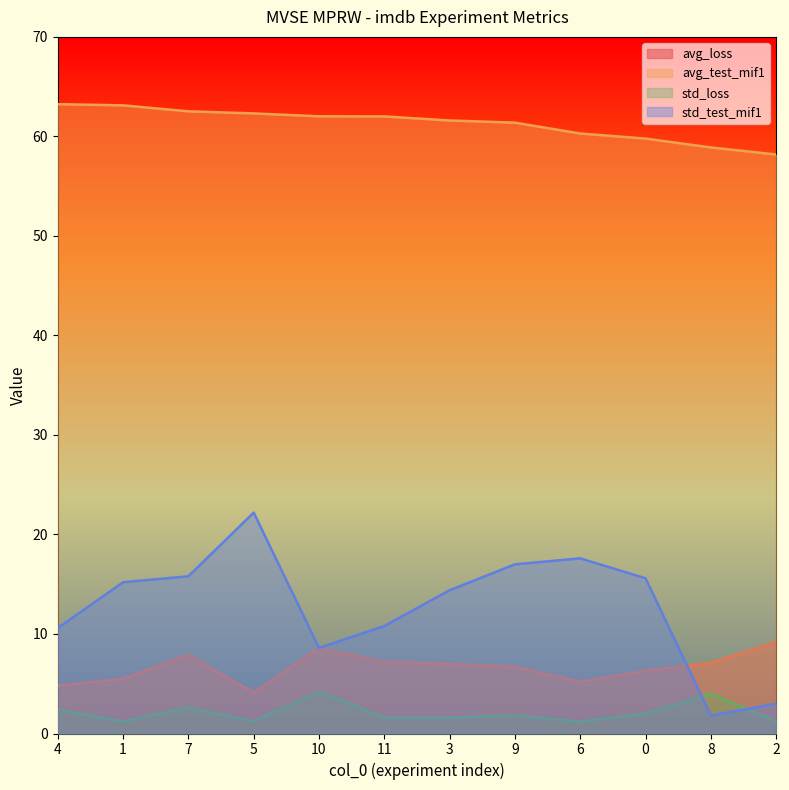

At which category is the sum across all series the highest?

5